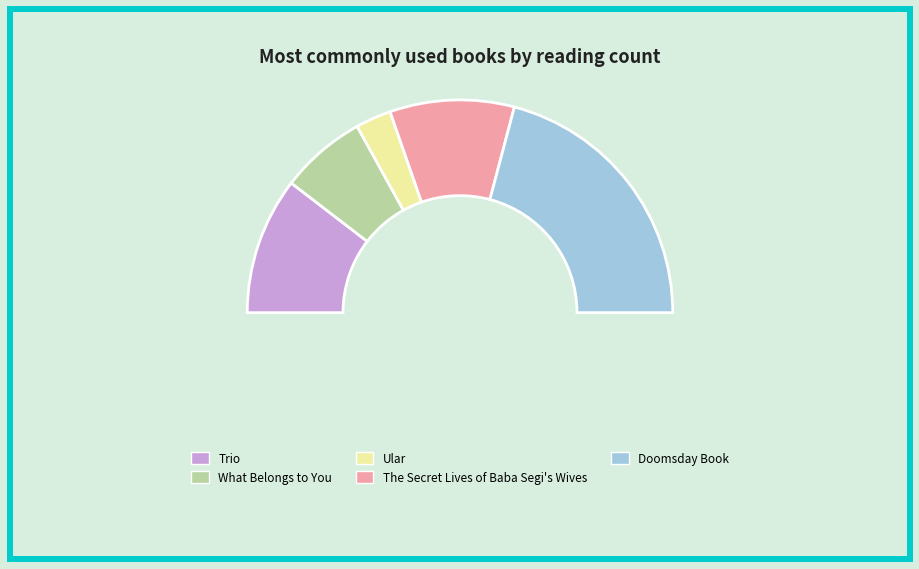

Which has a higher value, Trio or The Secret Lives of Baba Segi's Wives?

Trio